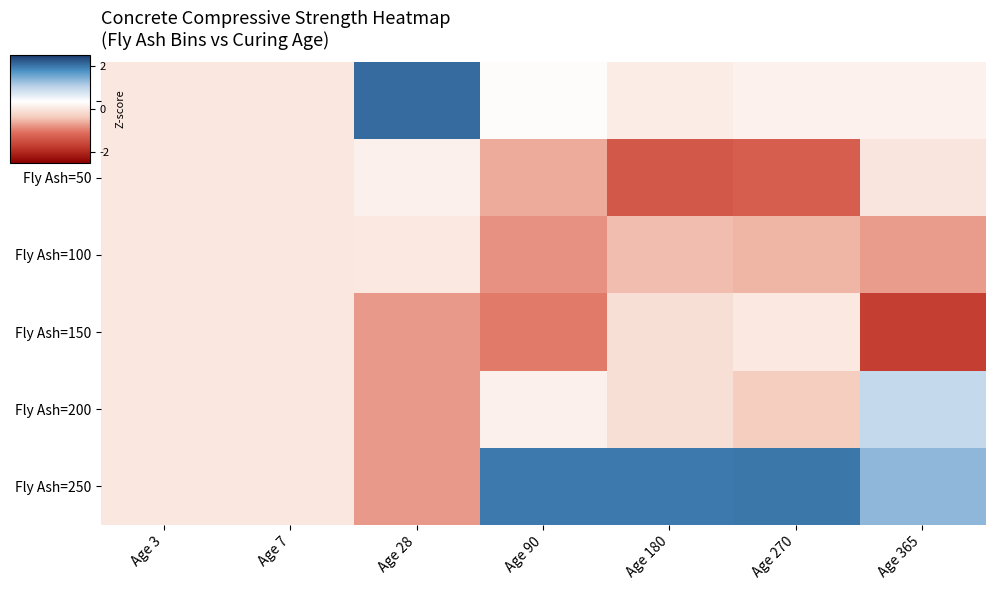

List the series in order of their peak value, highest first.

Fly Ash=0, Fly Ash=250, Fly Ash=200, Fly Ash=50, Fly Ash=100, Fly Ash=150